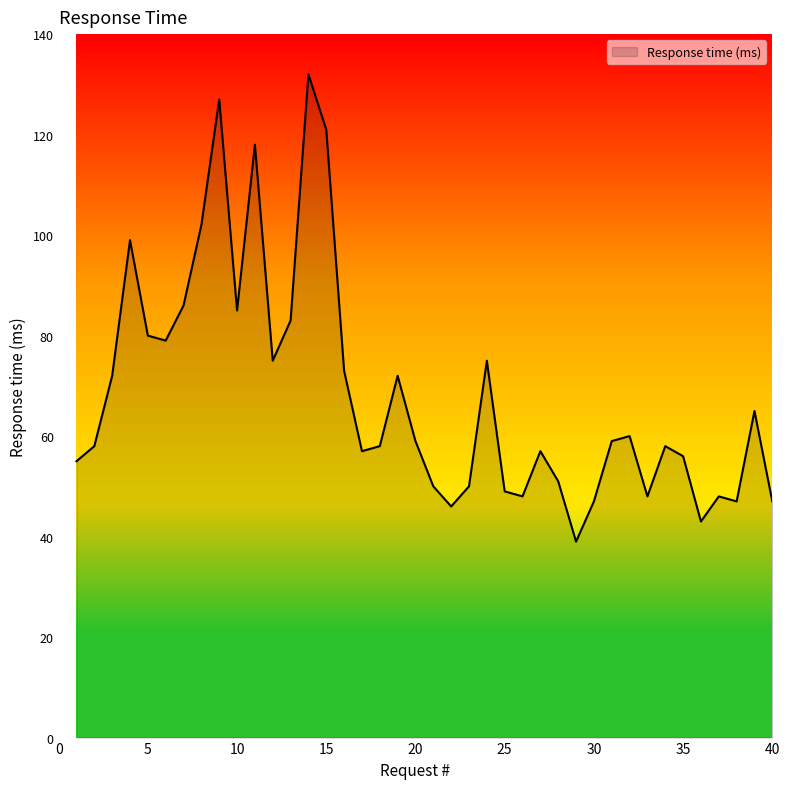

What is the greatest value displayed?

132